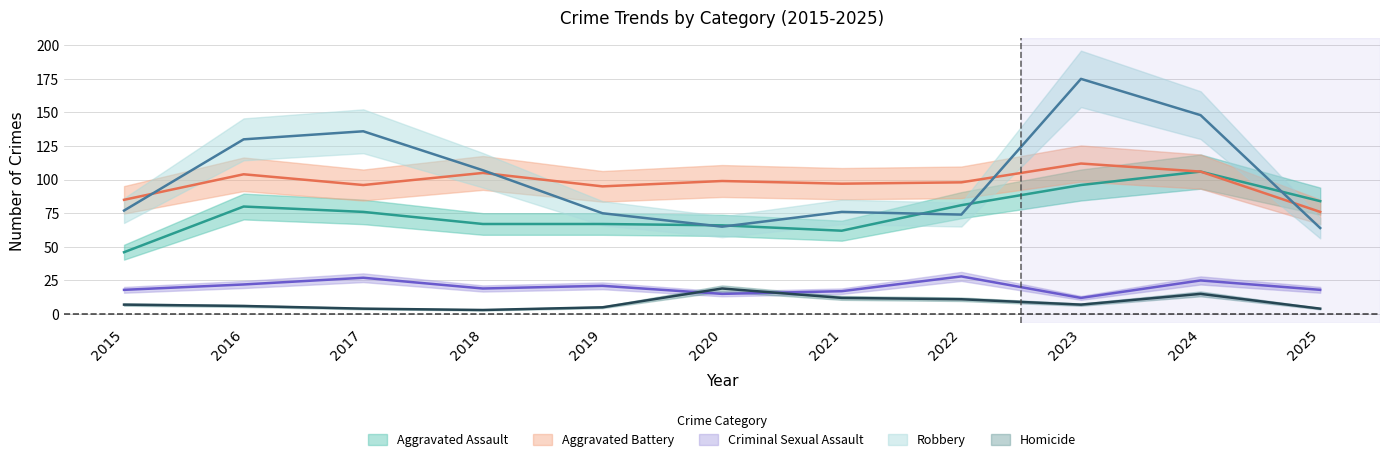

Between 2016 and 2018, which series saw the biggest shift?

Robbery